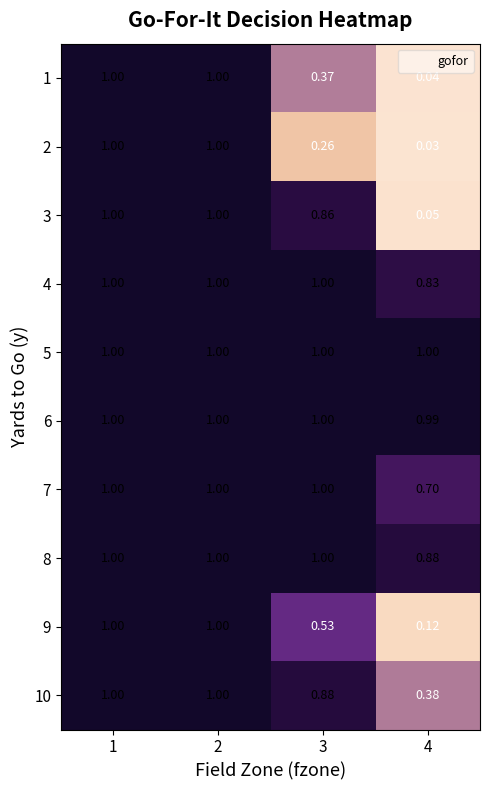

Is the value of 10 at 3 greater than the value of 2 at 2?

No